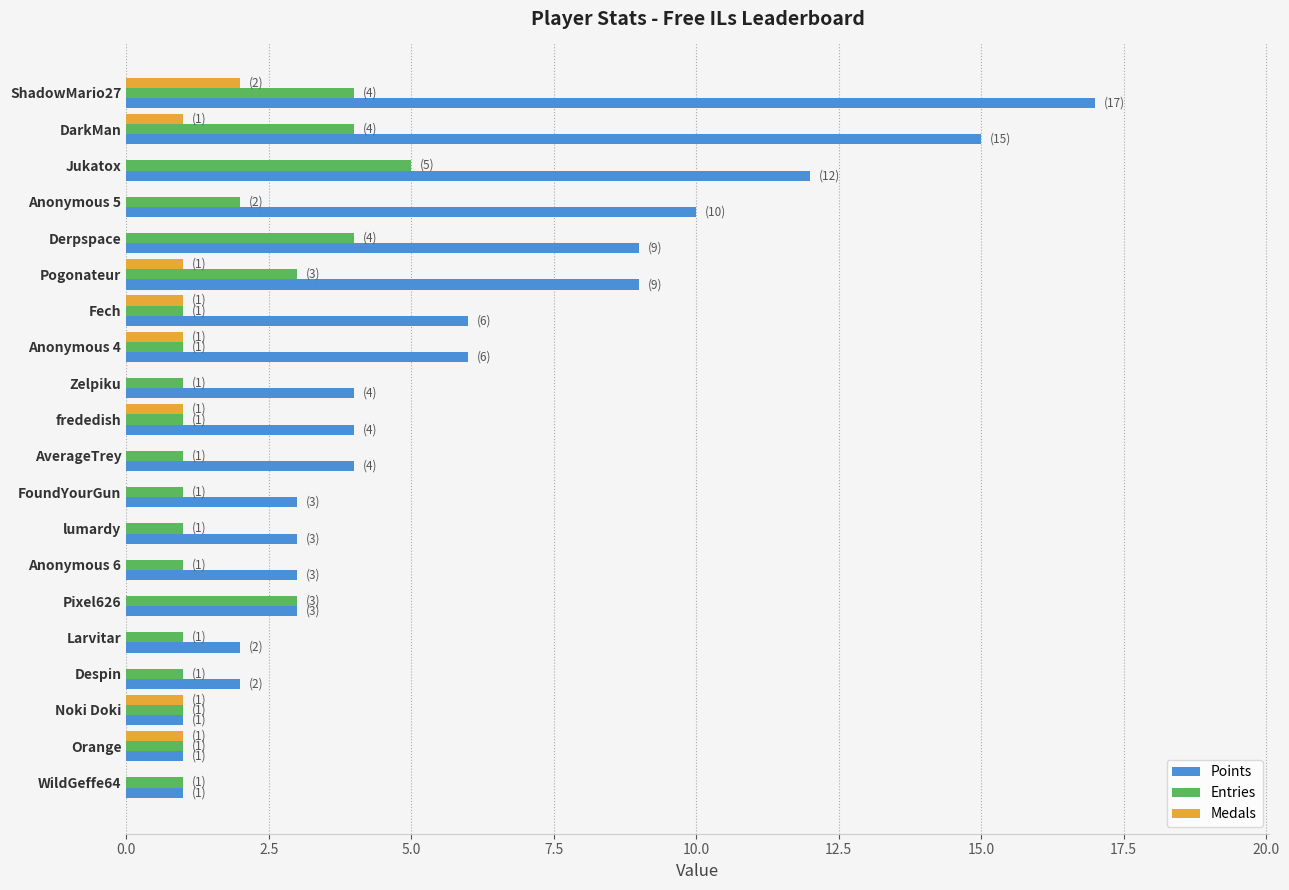

The Medals series shows 2 at DarkMan. True or false?

False